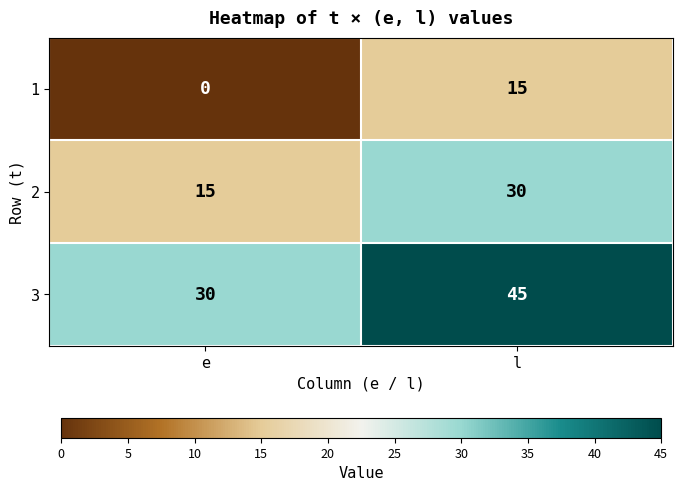

What is the maximum value shown in the chart?

45